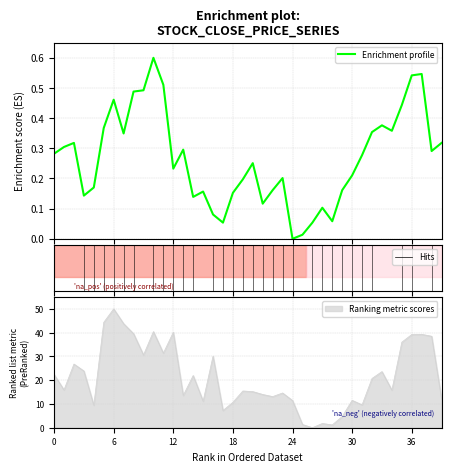

What is the label of the 36th point from the left?

35